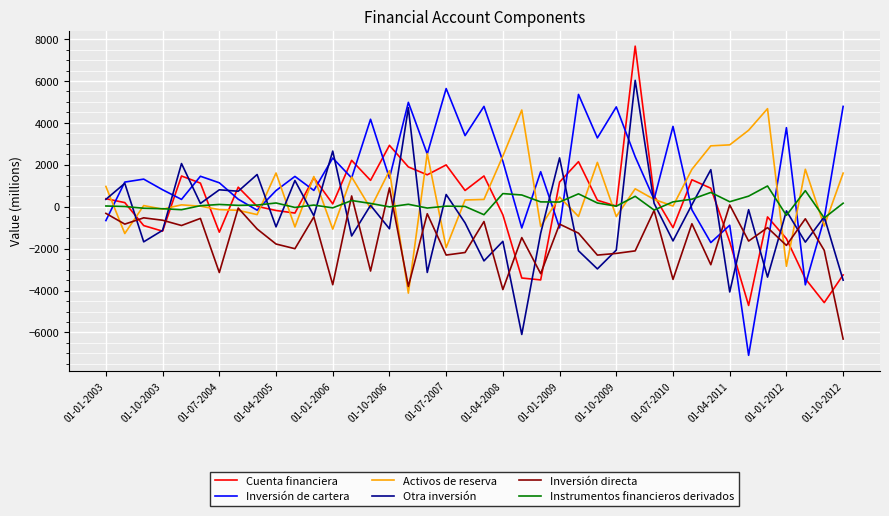

Which series has the largest total across all categories?

Inversión de cartera